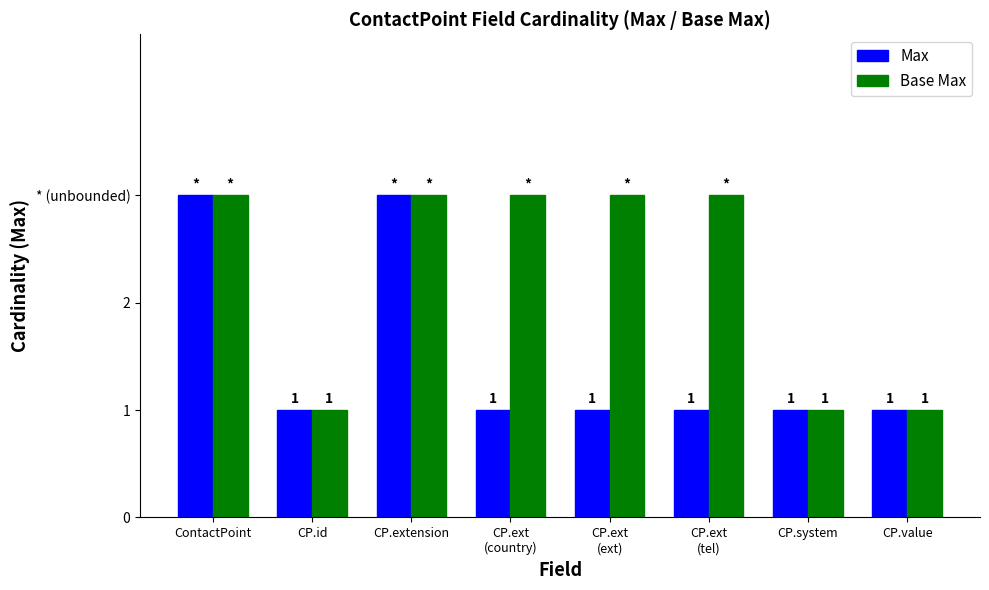

True or false: Max has a value of 1 at CP.ext
(ext).

True